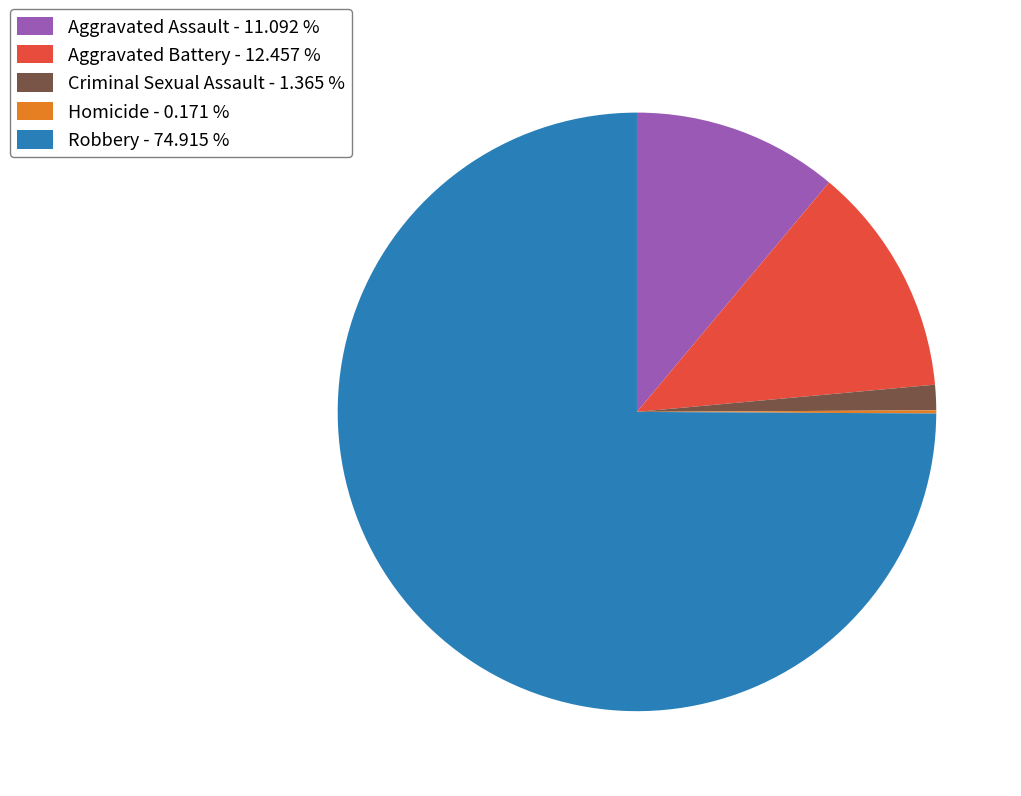

True or false: Aggravated Assault accounts for 11% of the total.

True